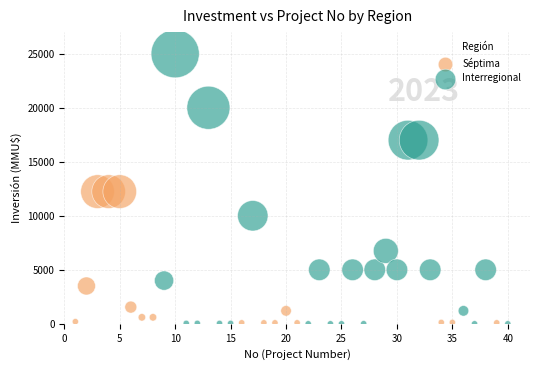

Which series contains the highest Y value?

Interregional